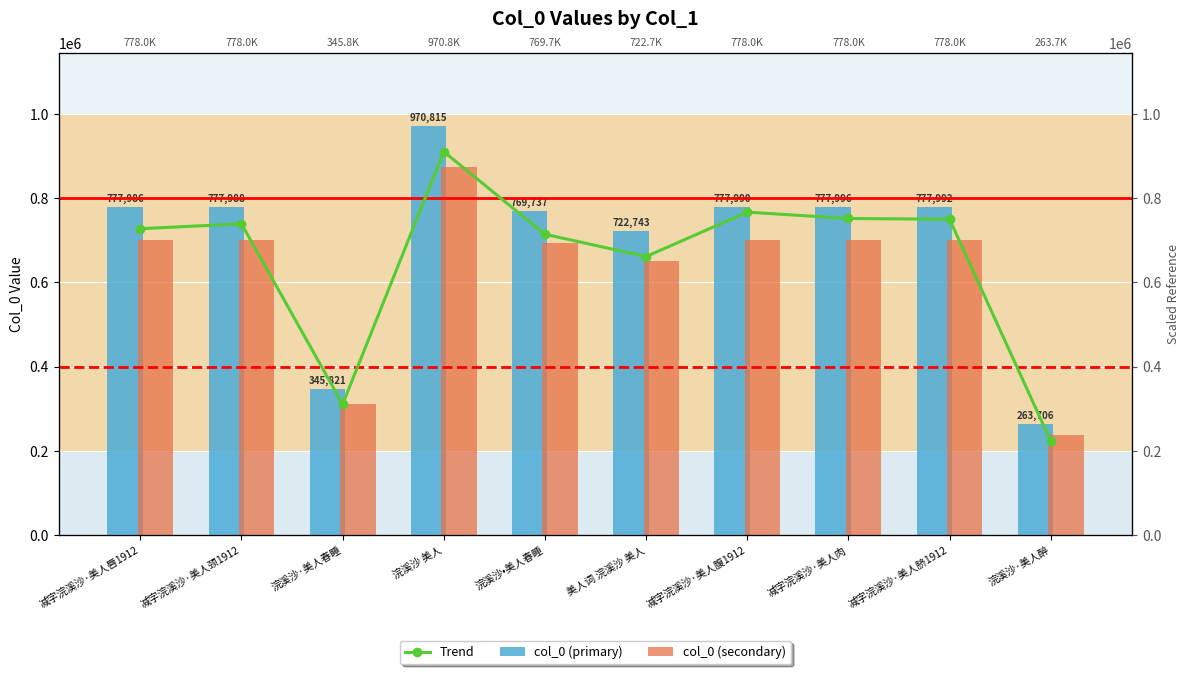

Rank the categories by Trend value from highest to lowest.

浣溪沙 美人, 减字浣溪沙·美人腹1912, 减字浣溪沙·美人肉, 减字浣溪沙·美人脐1912, 减字浣溪沙·美人颈1912, 减字浣溪沙·美人唇1912, 浣溪沙•美人春睡, 美人词 浣溪沙 美人, 浣溪沙·美人春睡, 浣溪沙·美人醉